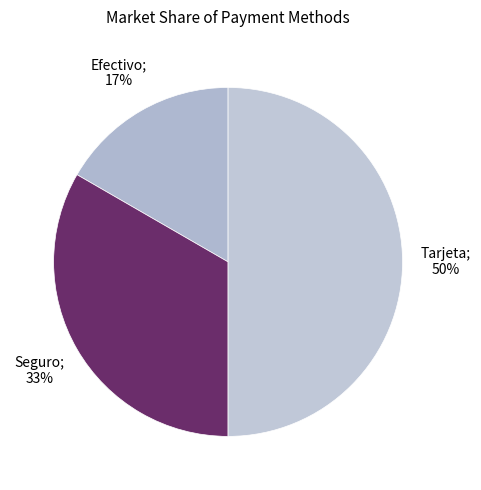

To the nearest percent, what is the average slice percentage?

33%